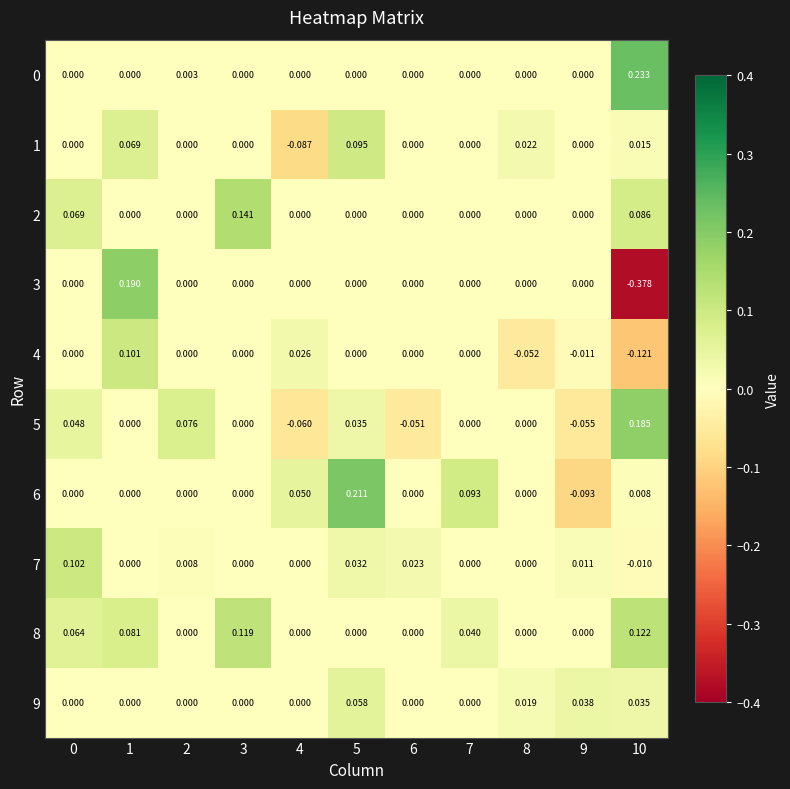

Is the value of 4 at 7 greater than the value of 9 at 10?

No